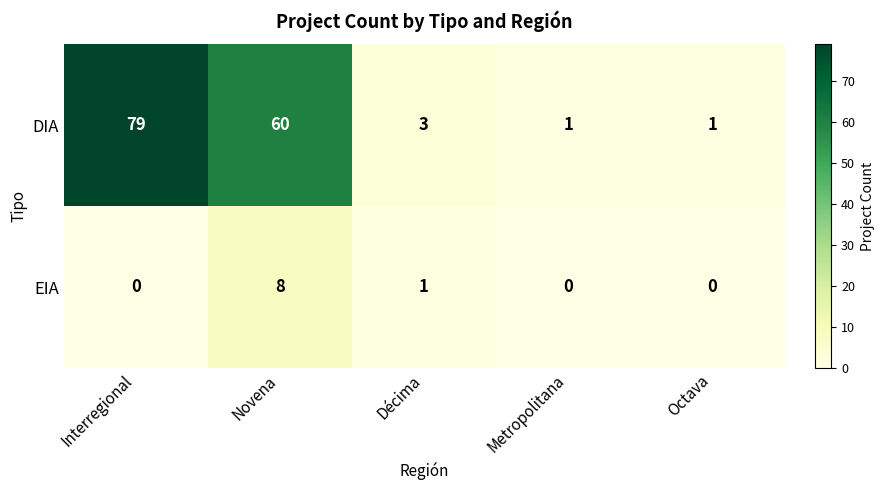

Rank the series by their average value, from highest to lowest.

DIA, EIA